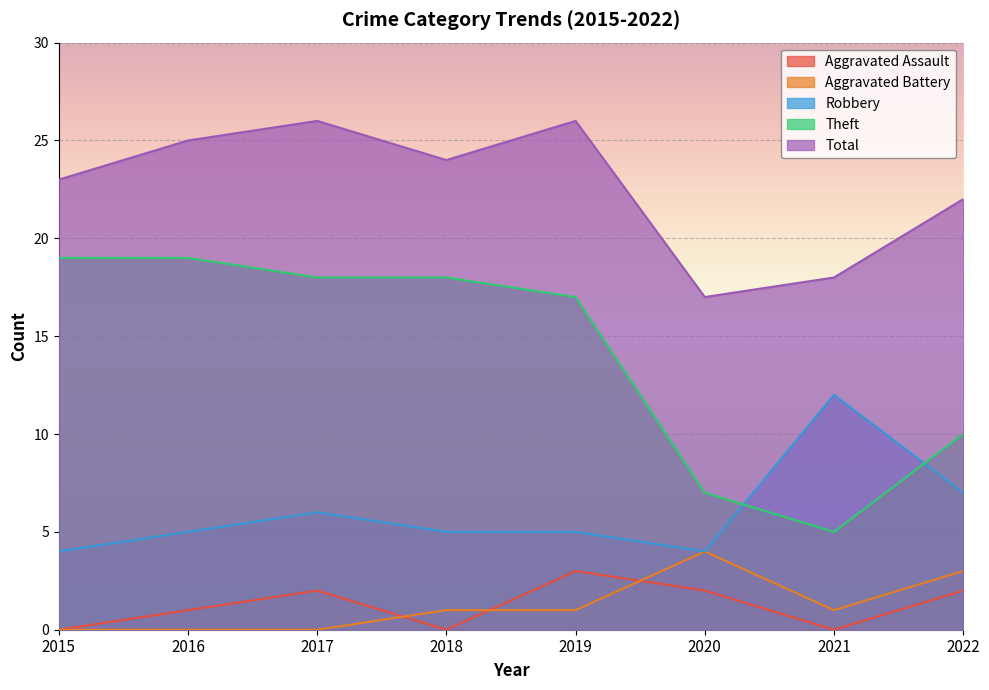

How many distinct data groups are displayed?

5